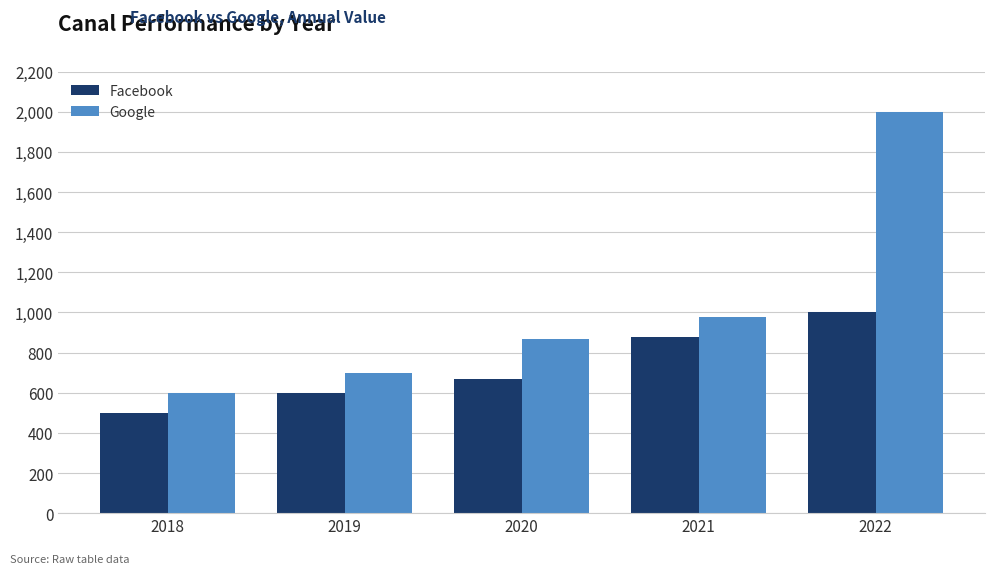

Reading right to left, what are all the values shown in this chart?

Facebook: 2022=1000	2021=876	2020=666	2019=600	2018=500
Google: 2022=2000	2021=976	2020=866	2019=700	2018=600